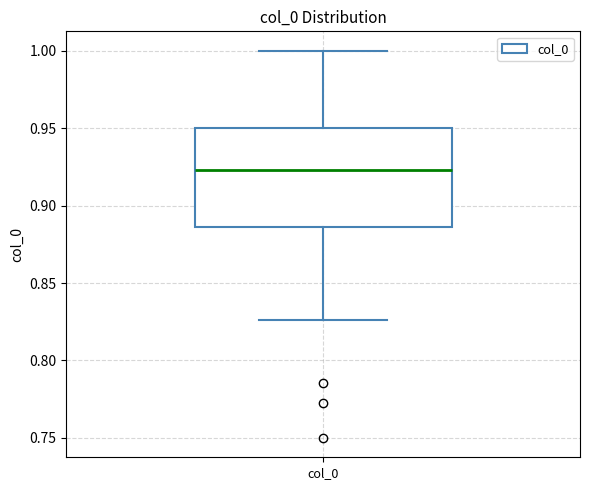

Where does the upper whisker of the box for col_0 end on the y-axis? The values are not printed on the chart, so give them approximately, as read against the axis.

1.000